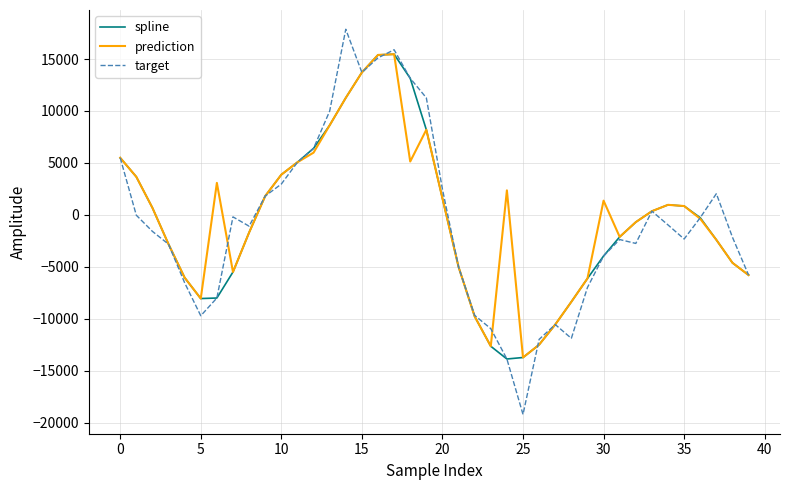

What is the sum of all spline values?

-28203.5